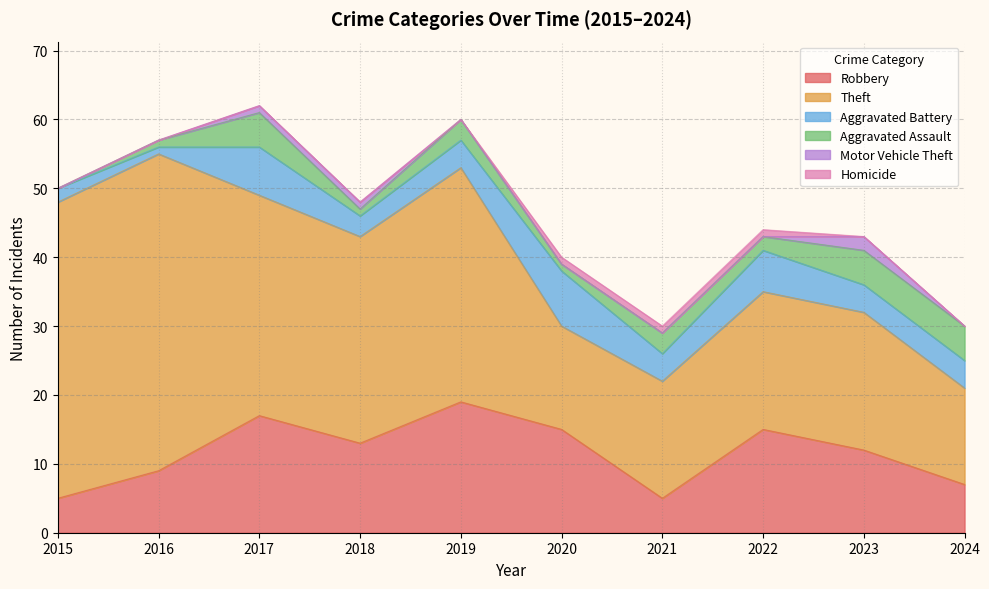

What is the maximum value for Motor Vehicle Theft?

2